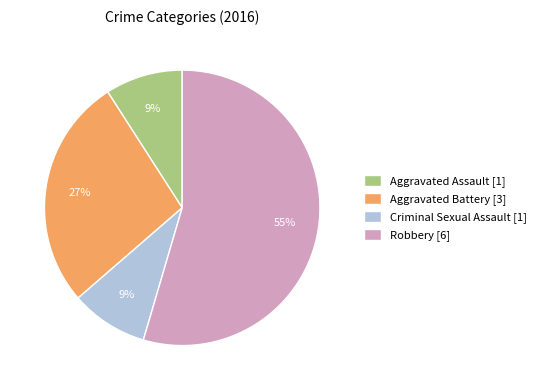

Does any single category account for the majority?

Yes